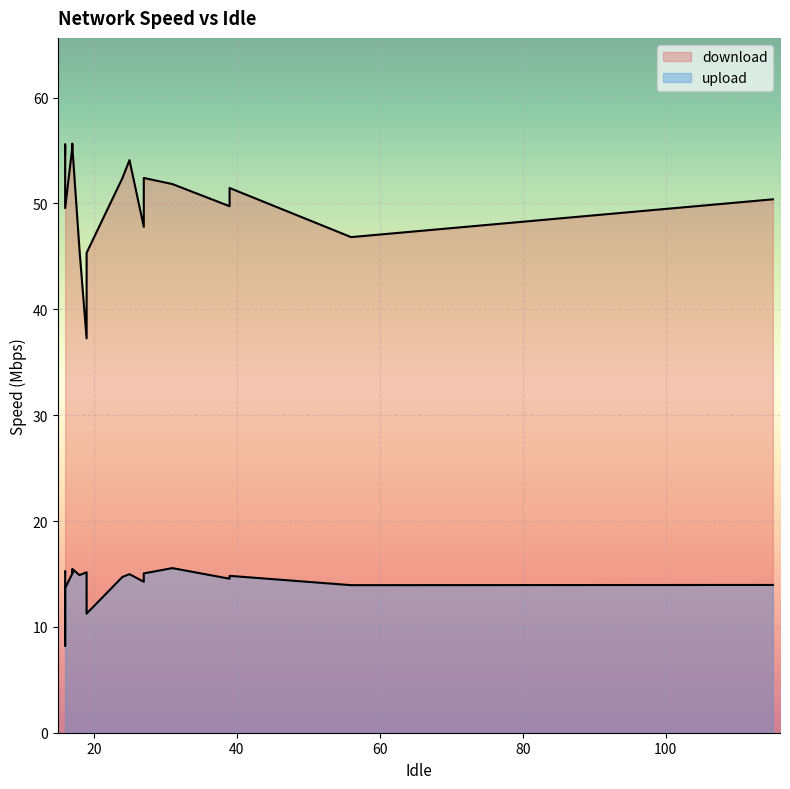

Rank the series by their maximum value, from lowest to highest.

upload, download